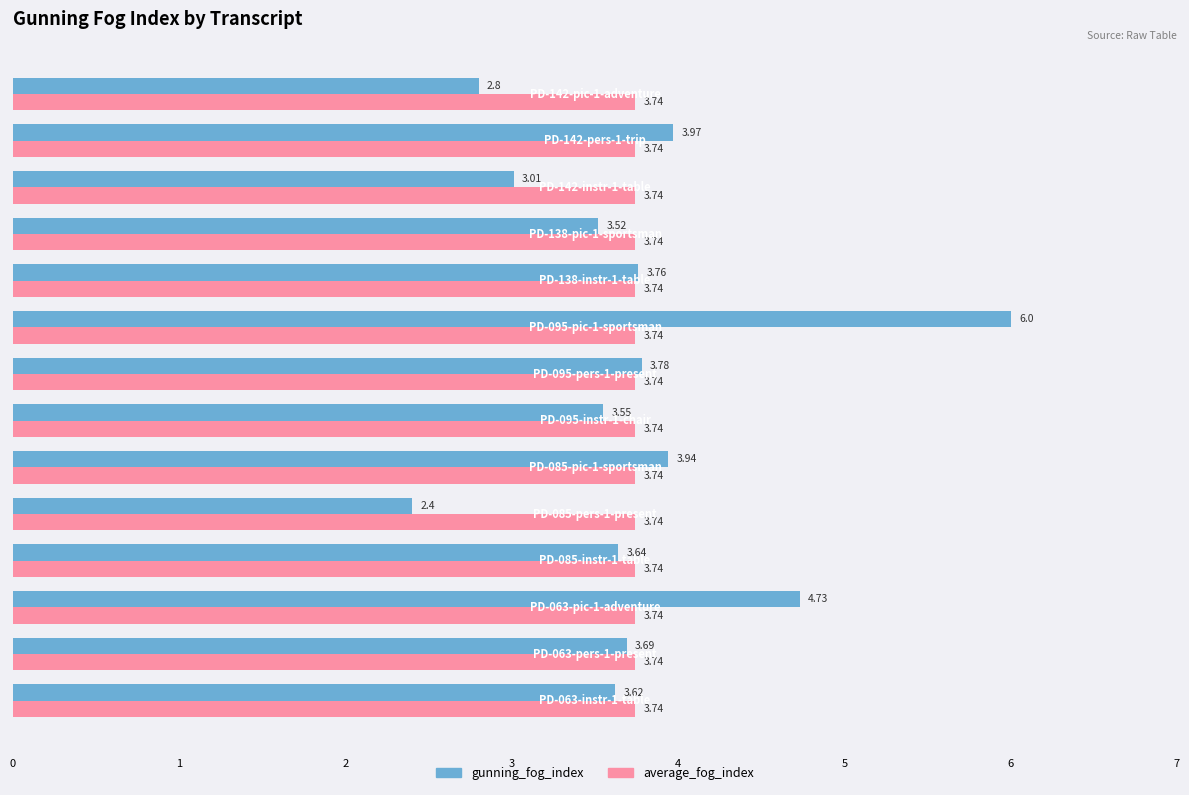

What is the smallest value displayed?

2.4